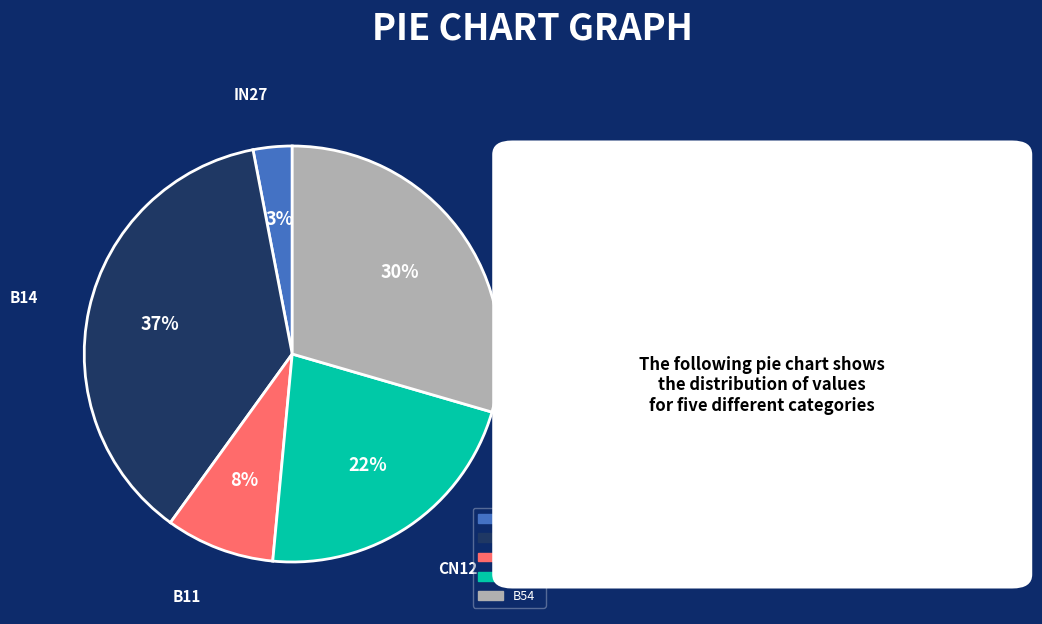

Which category has the smallest portion of the pie?

in27